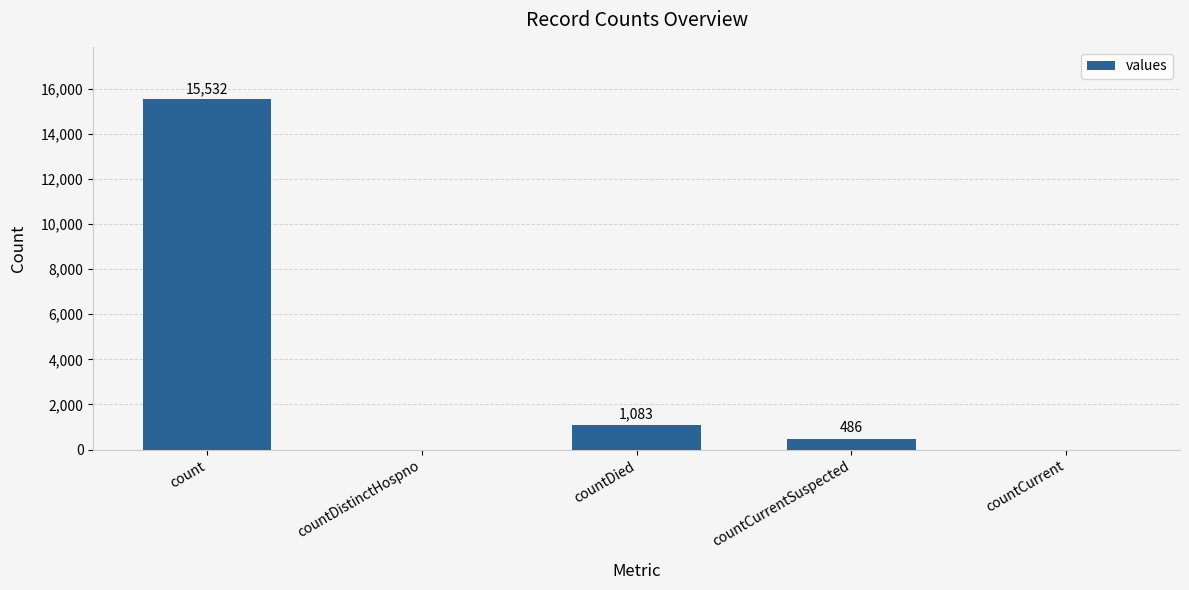

What is the change in value from count to countCurrentSuspected?

-15046